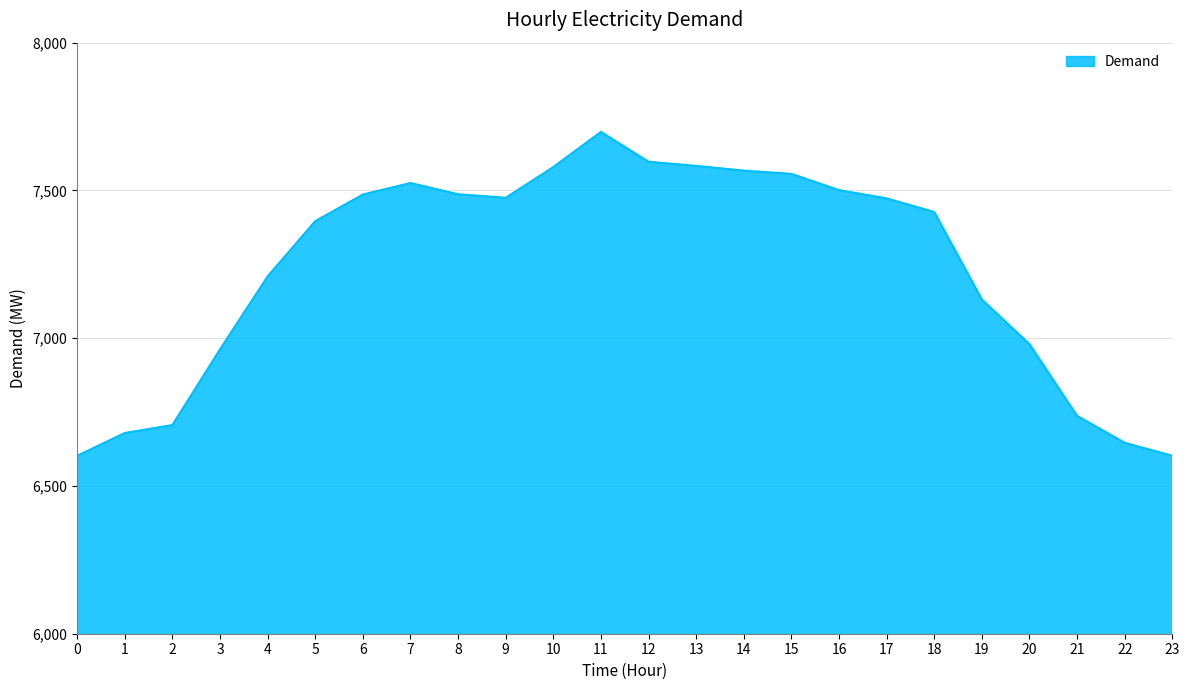

What is the difference between the maximum and minimum values?

1096